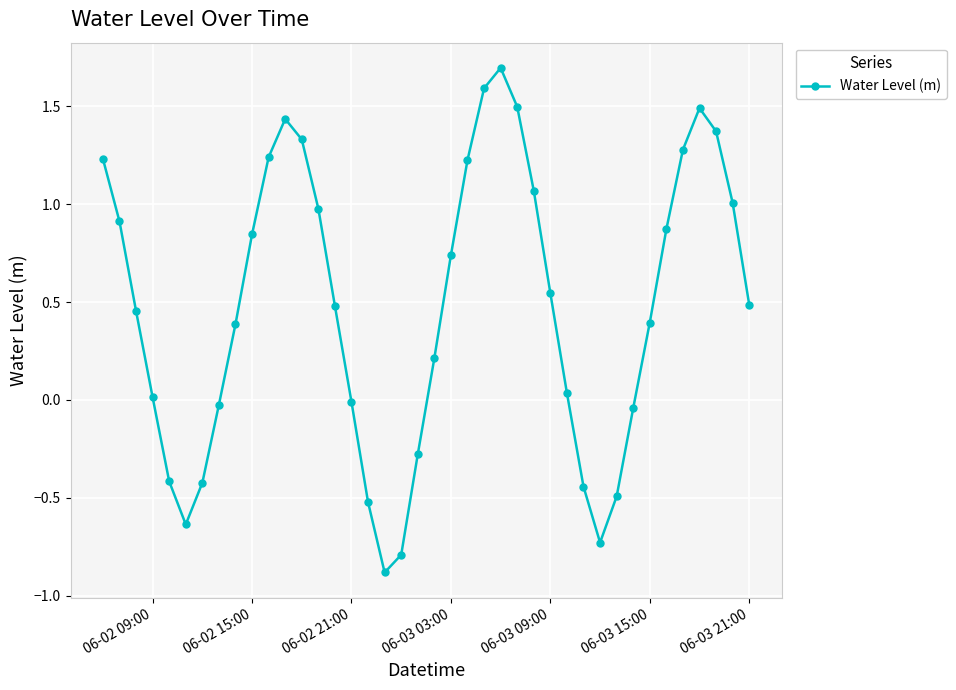

True or false: the data has more than 0 interior local peaks.

True